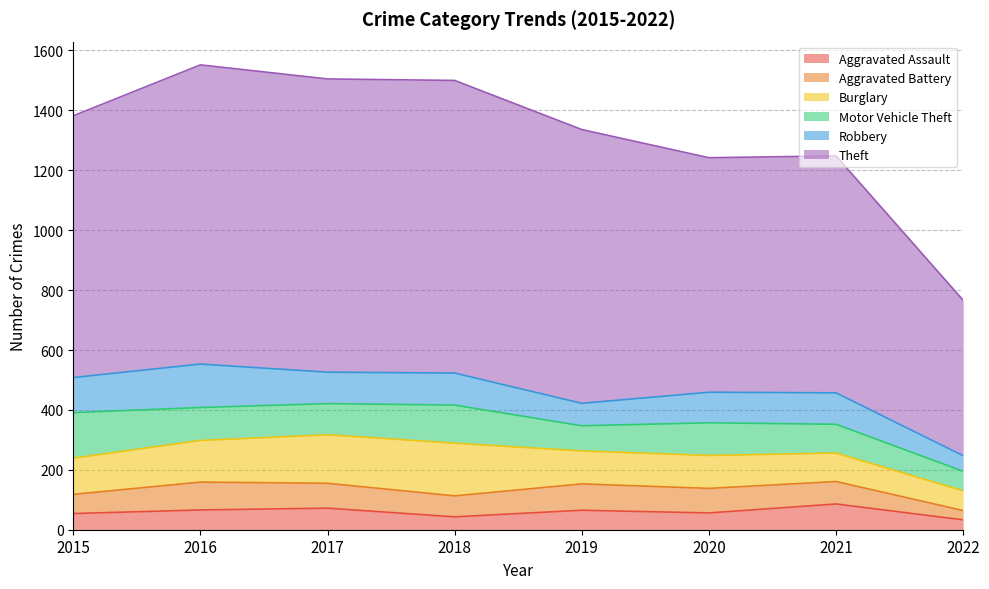

Which series has the largest range (max minus min)?

Theft